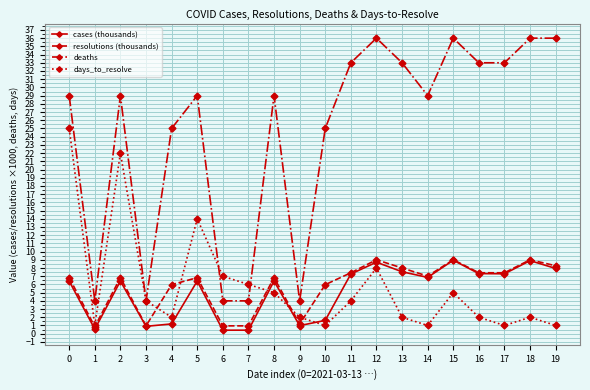

The days_to_resolve series shows 1.0 at 19. True or false?

True